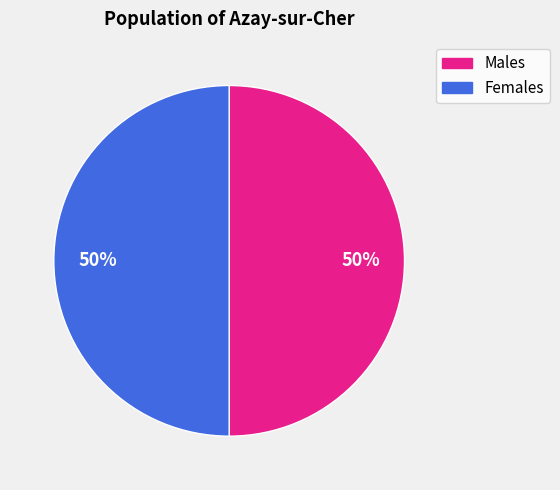

What is the ratio of the value at Females to the value at Males?

1.0